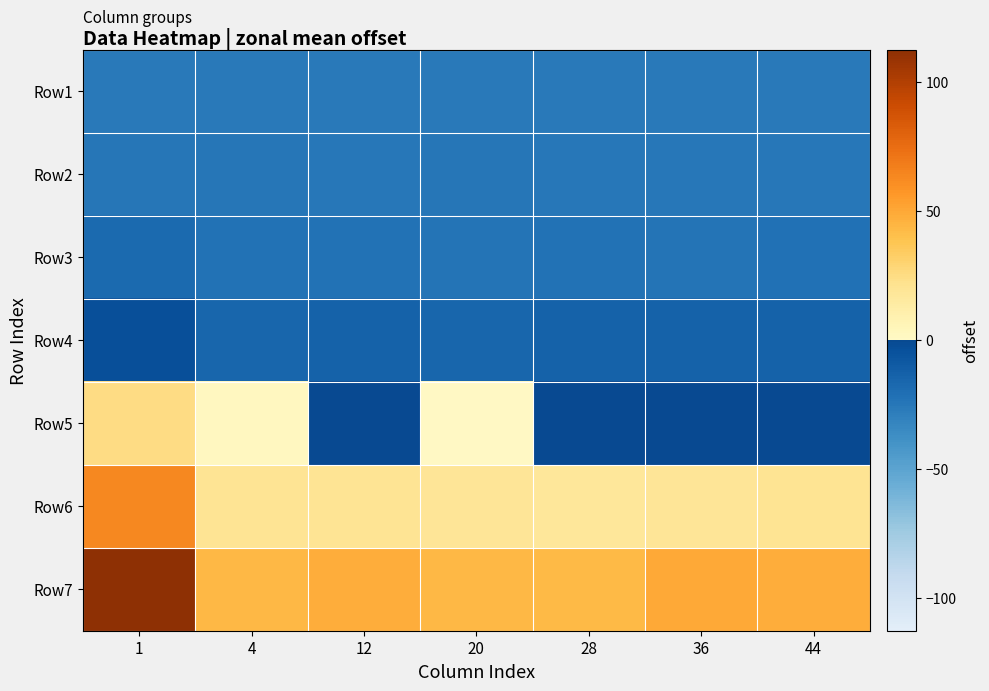

At how many categories does at least one series exceed 66?

1